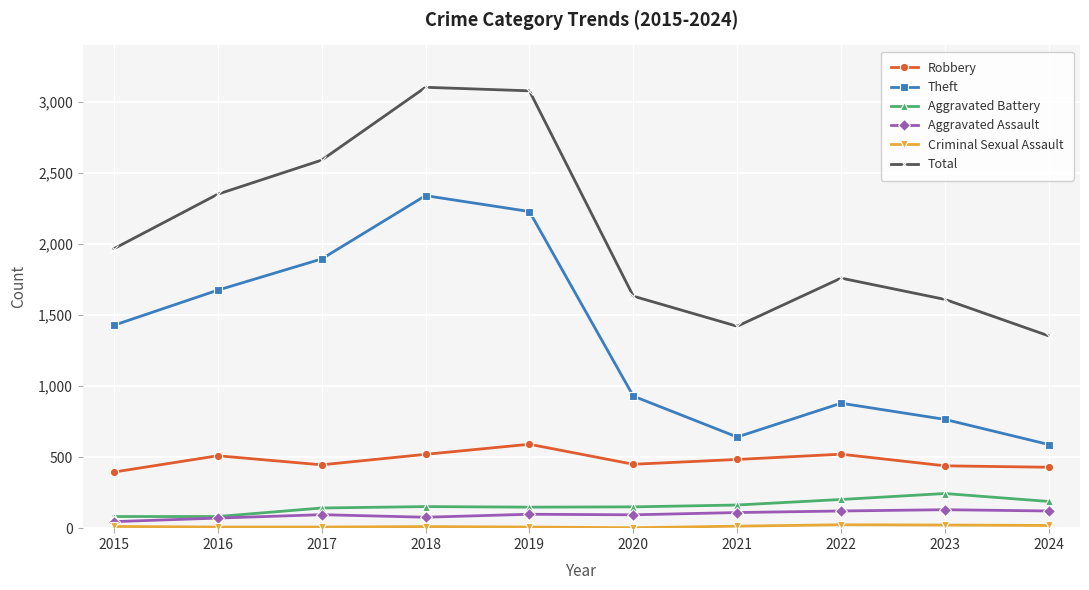

What is the sum of all Aggravated Battery values?

1553